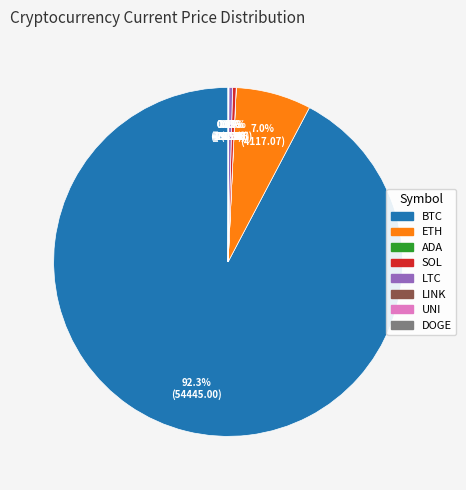

Is there a majority slice in this chart?

Yes